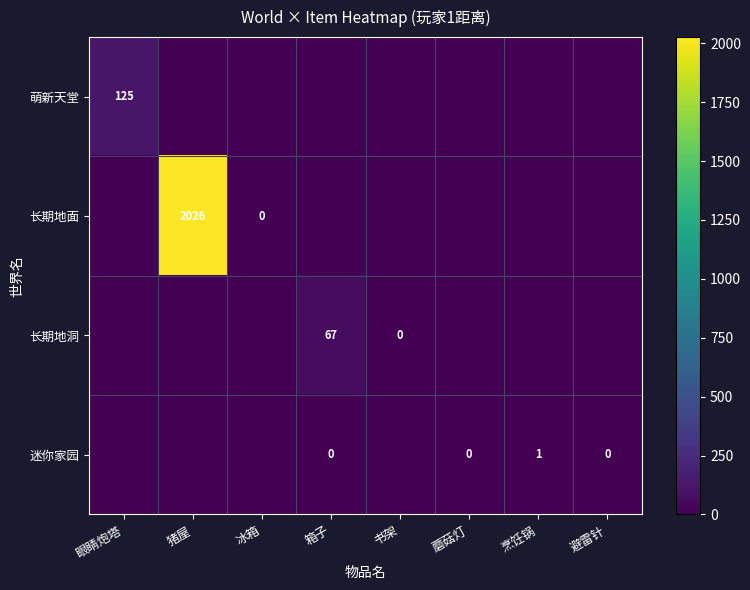

Is it true that 迷你家园 equals 1 at 烹饪锅?

True